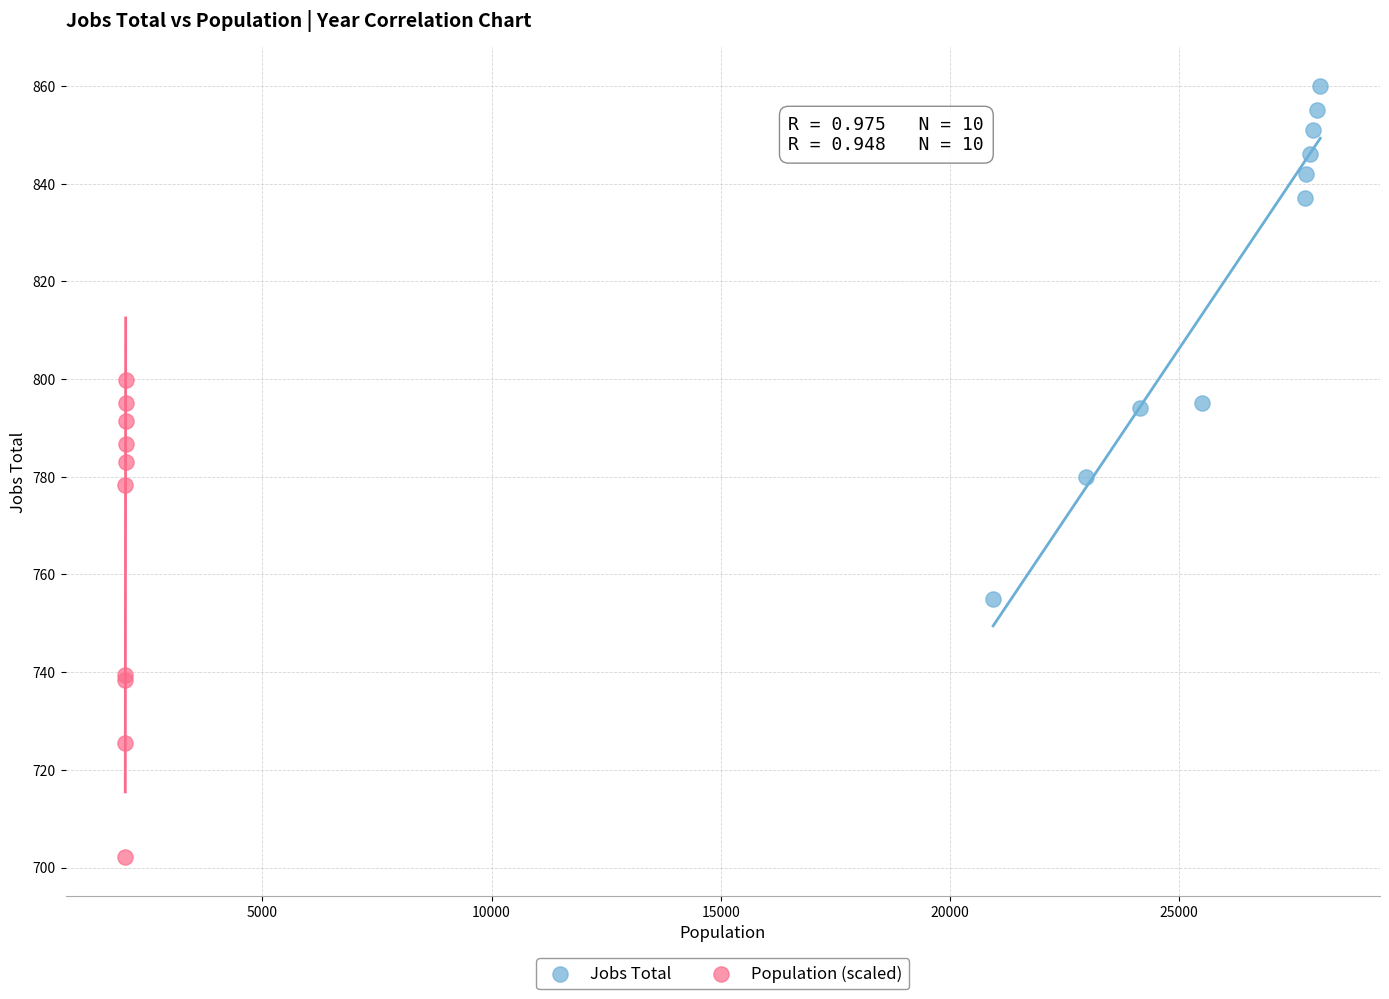

Which series has the widest spread of Y values?

Jobs Total